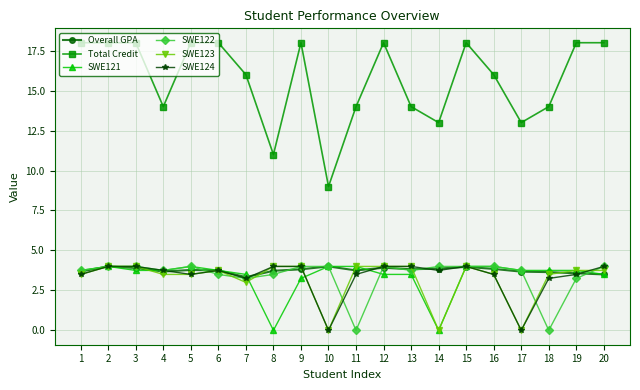

The SWE124 series shows 2.4 at 13. True or false?

False